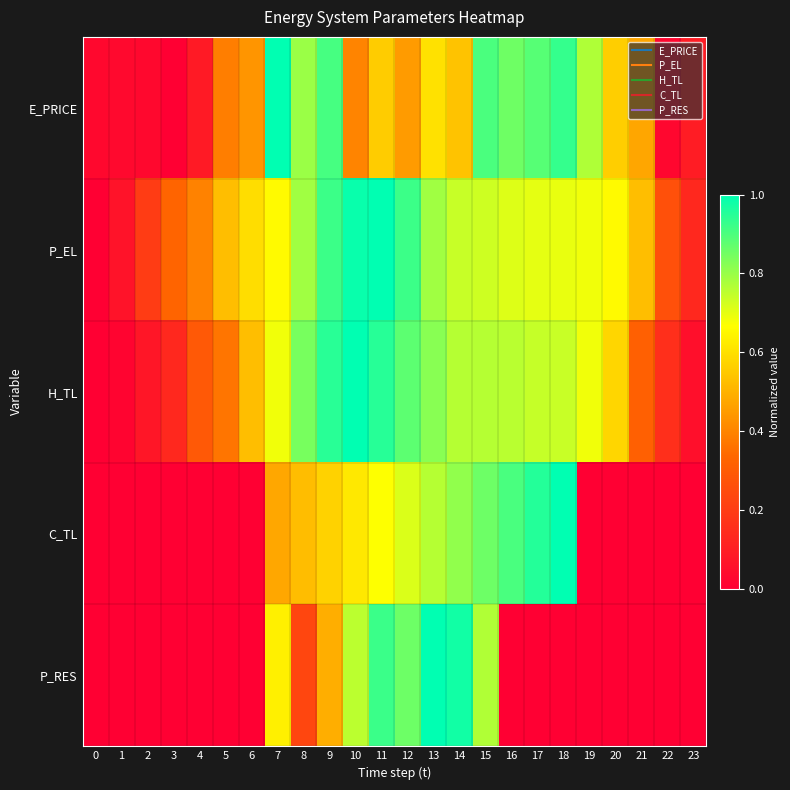

Which series has the largest range (max minus min)?

E_PRICE